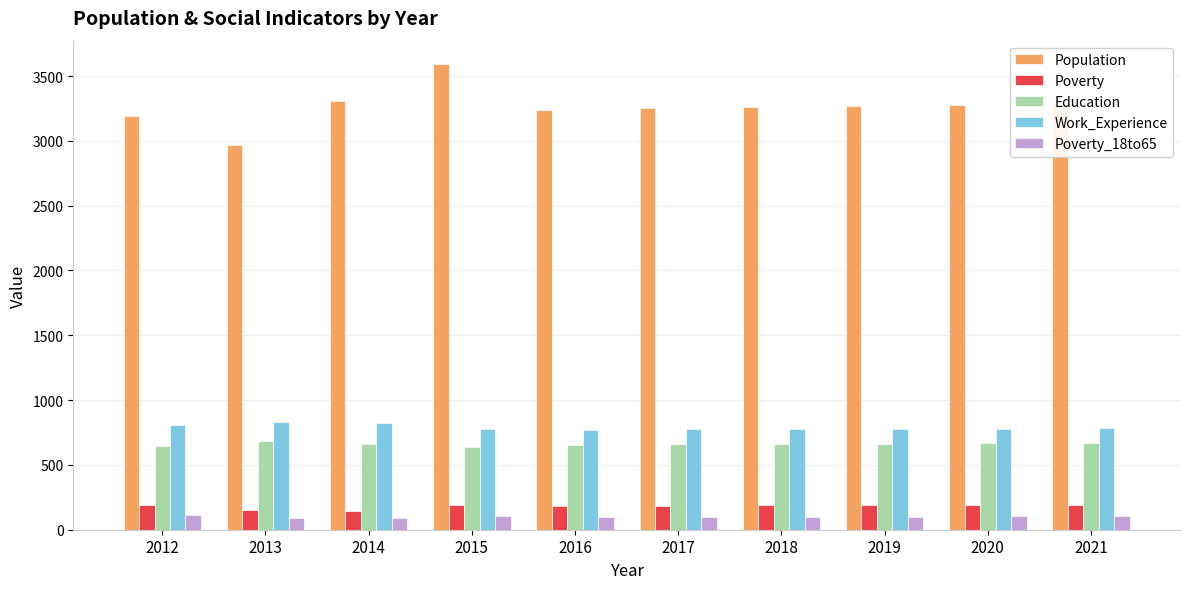

List the series in order of their peak value, lowest first.

Poverty_18to65, Poverty, Education, Work_Experience, Population